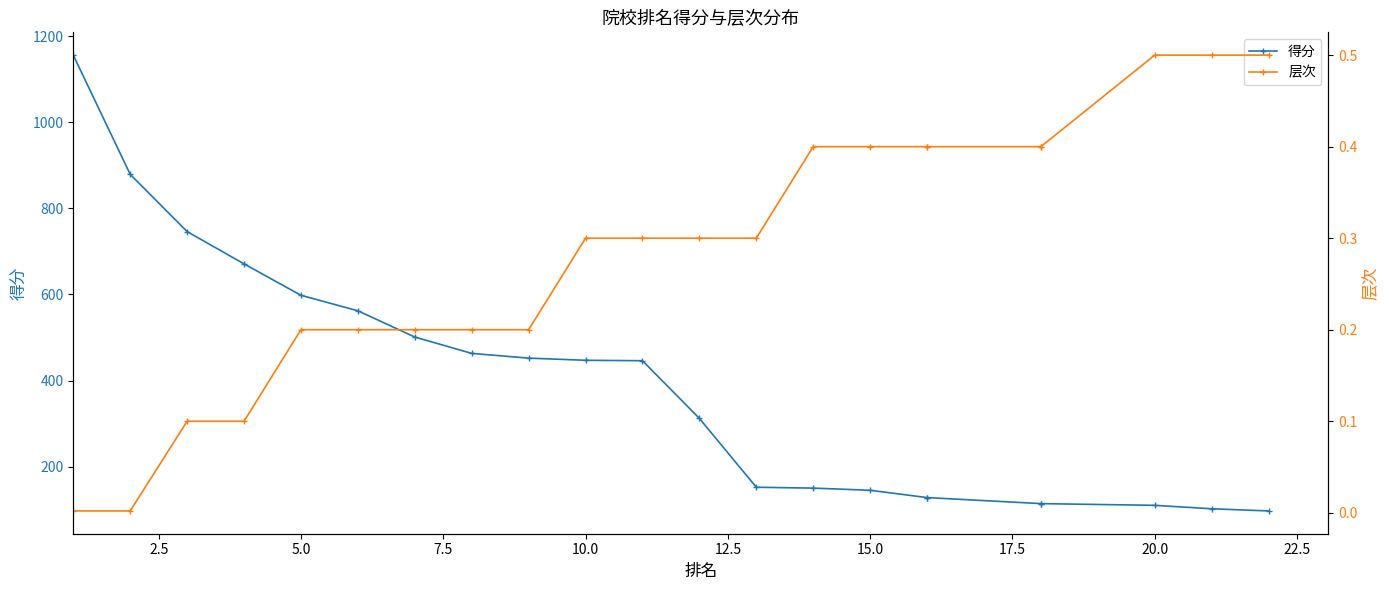

Reading left to right, list all the values displayed in this chart.

得分: 1156.0	879.0	746.0	671.0	598.0	562.0	501.0	463.0	452.0	447.0	446.0	312.0	152.0	150.0	145.0	128.0	128.0	114.0	114.0	110.0	102.0	97.0
层次: 0.0	0.0	0.1	0.1	0.2	0.2	0.2	0.2	0.2	0.3	0.3	0.3	0.3	0.4	0.4	0.4	0.4	0.4	0.4	0.5	0.5	0.5